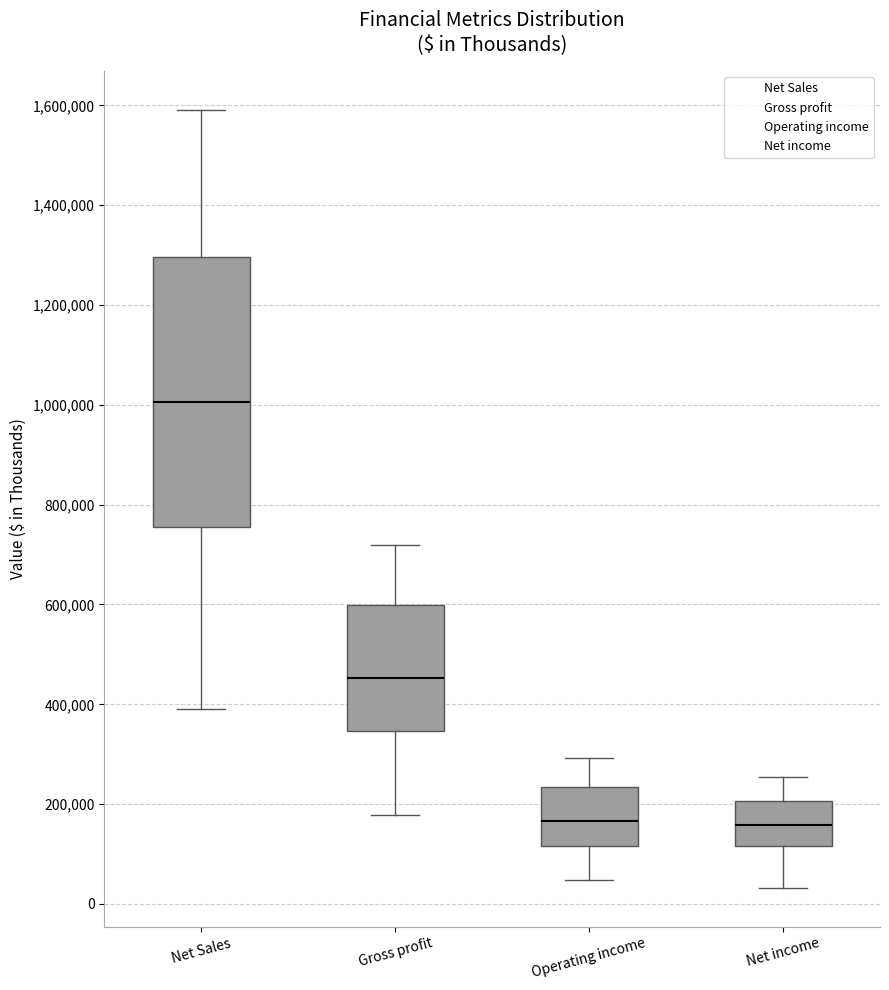

Reading left to right, read every box against the y-axis: the position of its median line, the range the box covers, and the ends of its whiskers. The values are not printed on the chart, so give them approximately, as read against the axis.

Net Sales: median 1000000, box 760000 to 1300000, whiskers 400000 to 1600000
Gross profit: median 460000, box 340000 to 600000, whiskers 180000 to 720000
Operating income: median 160000, box 120000 to 240000, whiskers 40000 to 300000
Net income: median 160000, box 120000 to 200000, whiskers 40000 to 260000